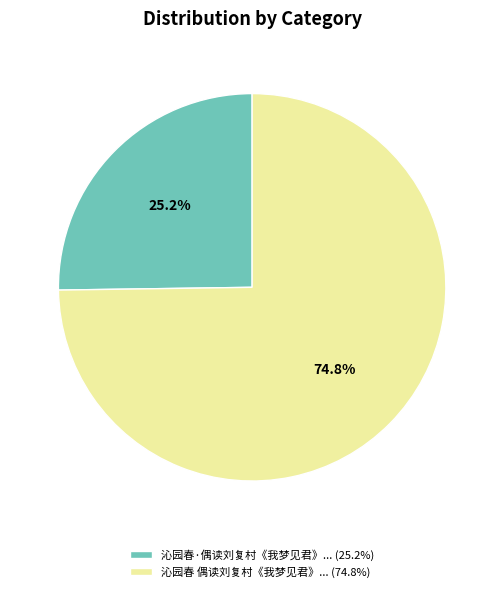

Is the sum of 沁园春 偶读刘复村《我梦见君》... (74.8%) and 沁园春·偶读刘复村《我梦见君》... (25.2%) greater than half?

Yes